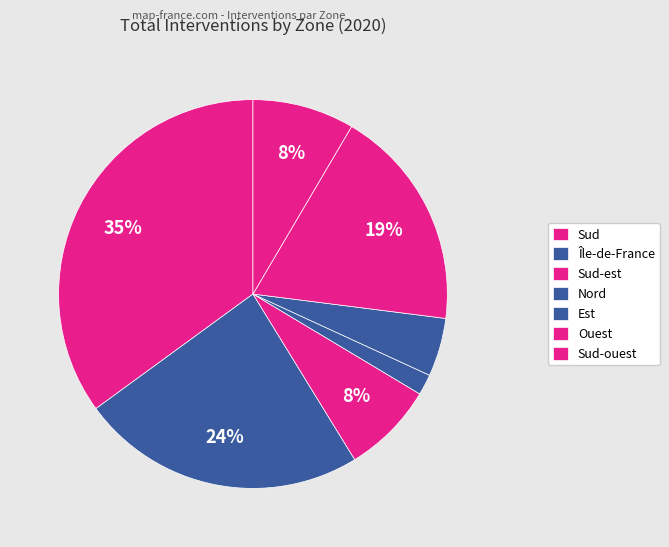

How many slices are in this pie chart?

7